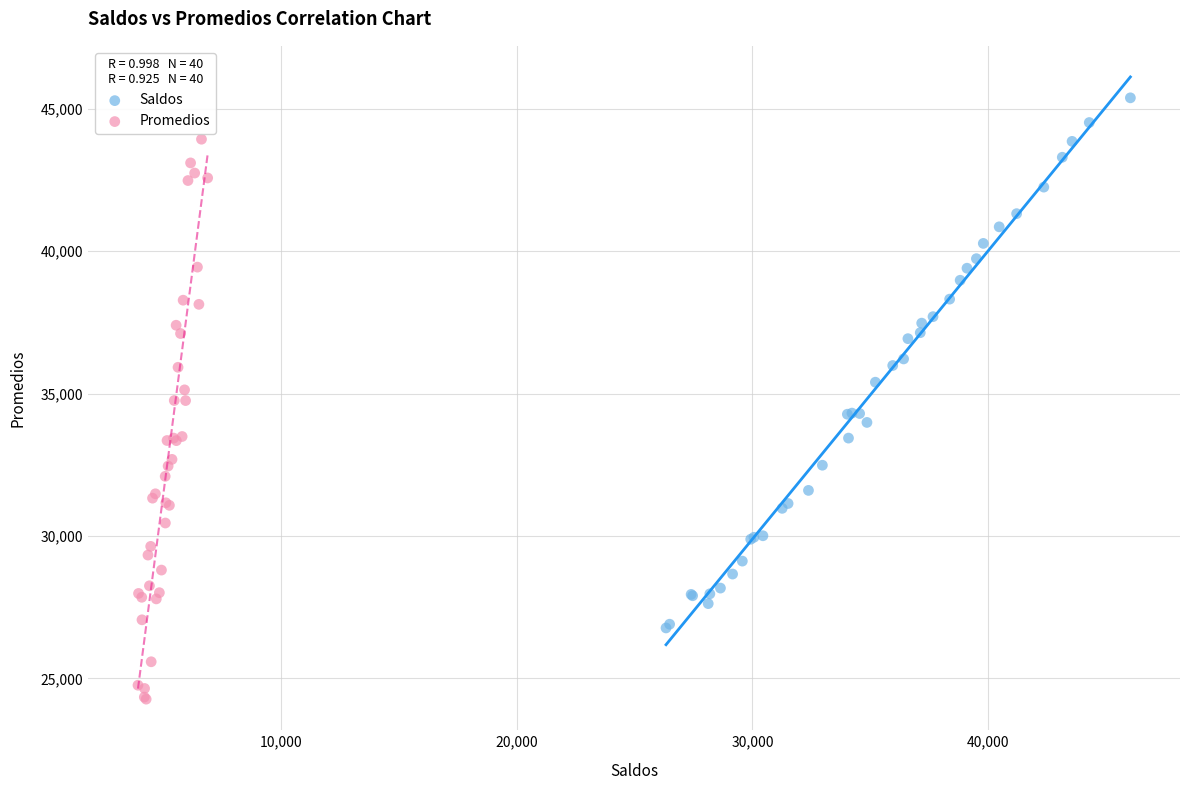

What are all the series names shown in the legend?

Saldos, Promedios